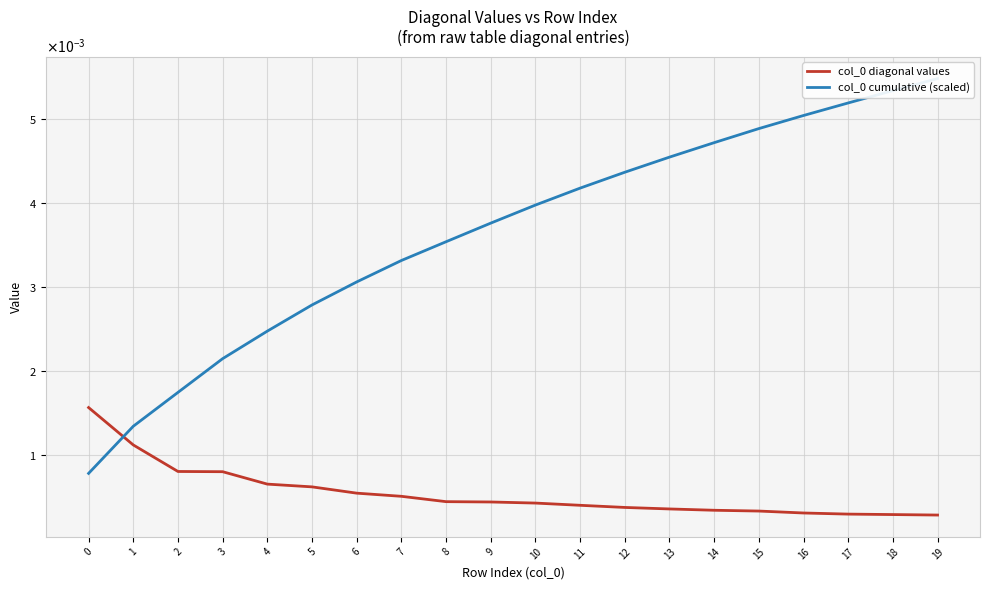

Count the col_0 cumulative (scaled) values in the range 0 to 1.

20